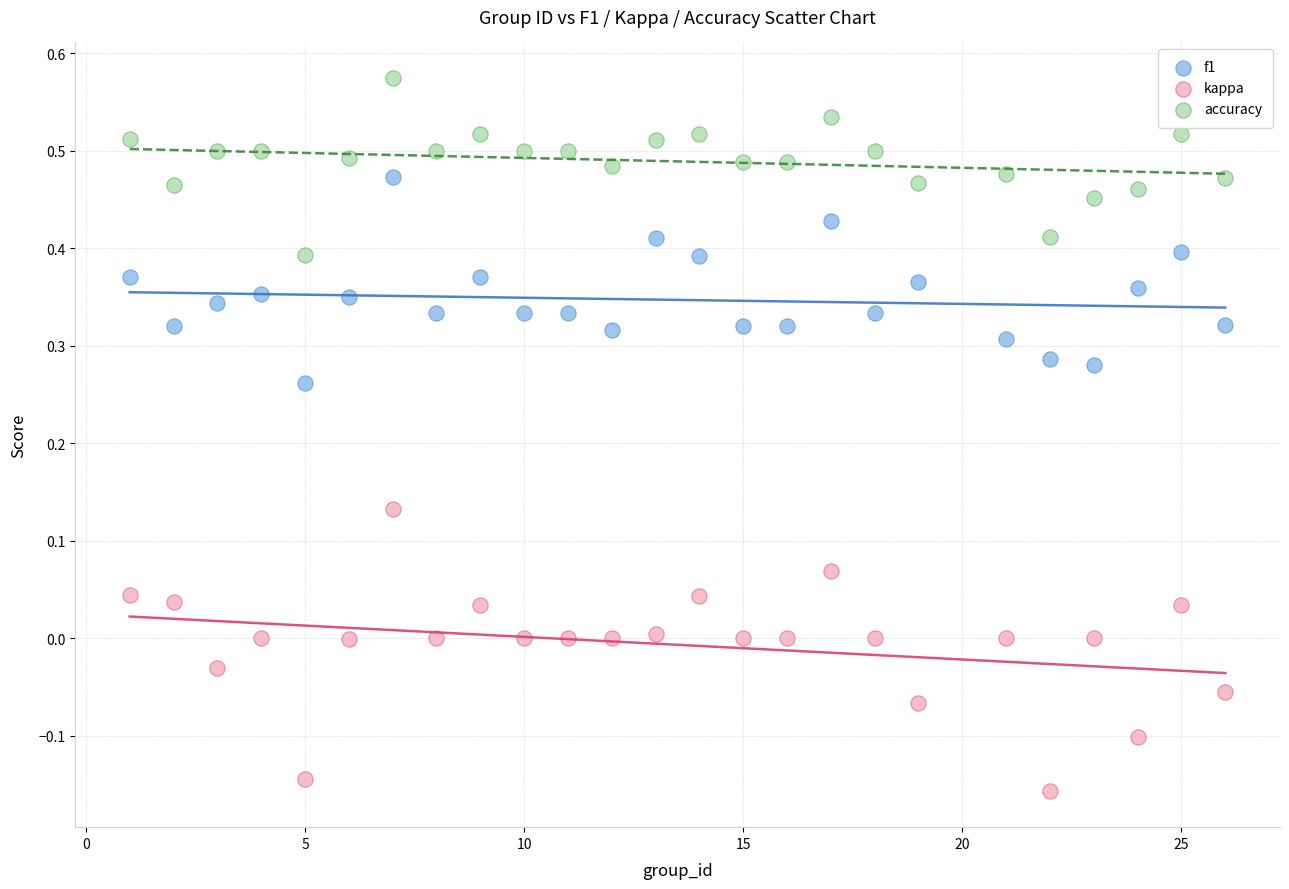

Which series reaches the maximum Y coordinate?

accuracy